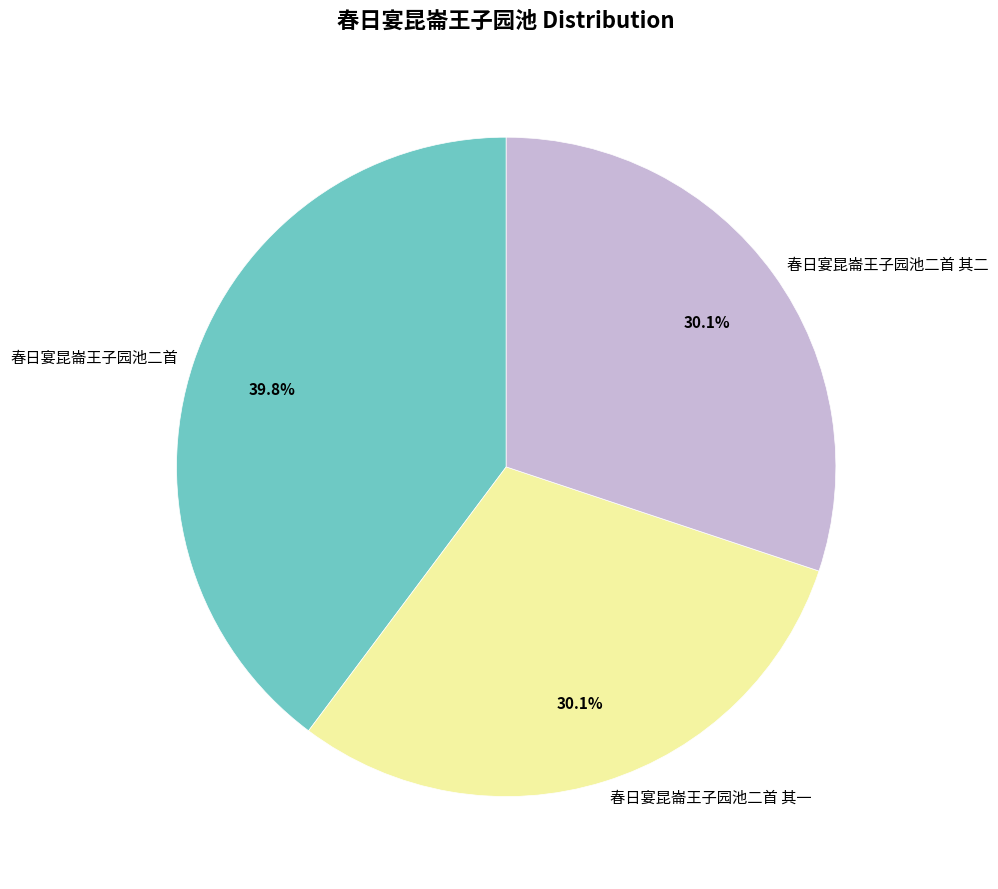

Does any single category account for the majority?

No